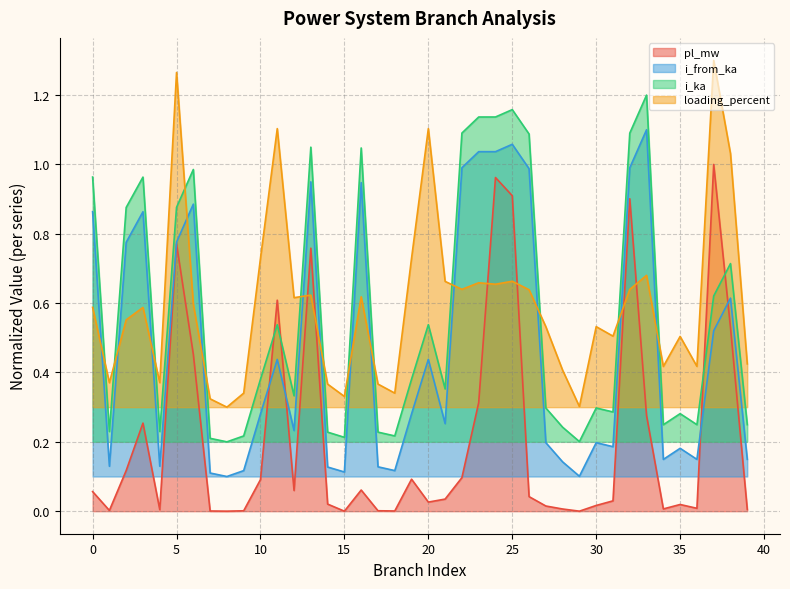

Between which two adjacent categories do loading_percent and i_ka first intersect?

0 and 1